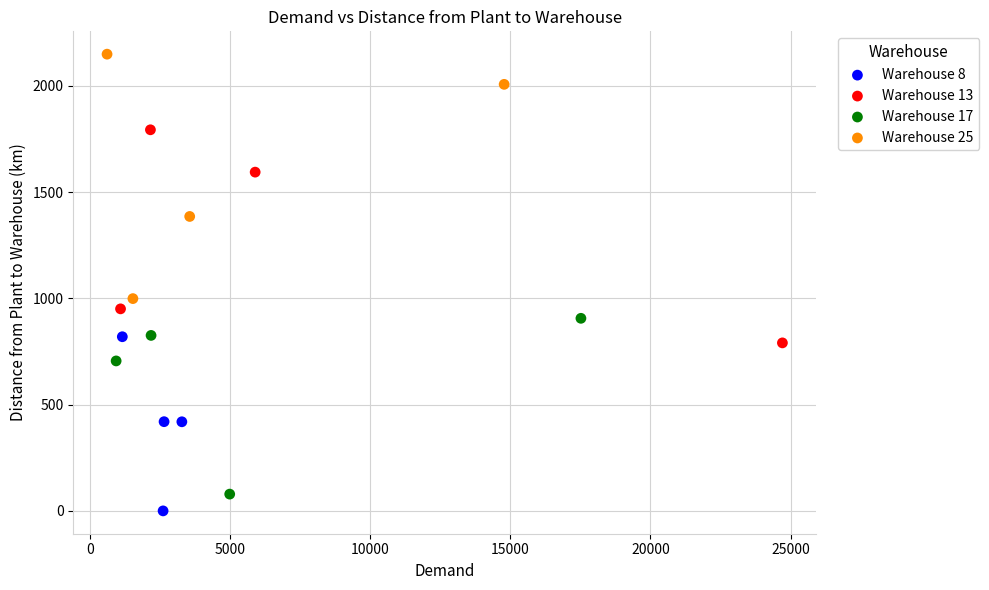

Which series has the widest spread of Y values?

Warehouse 25